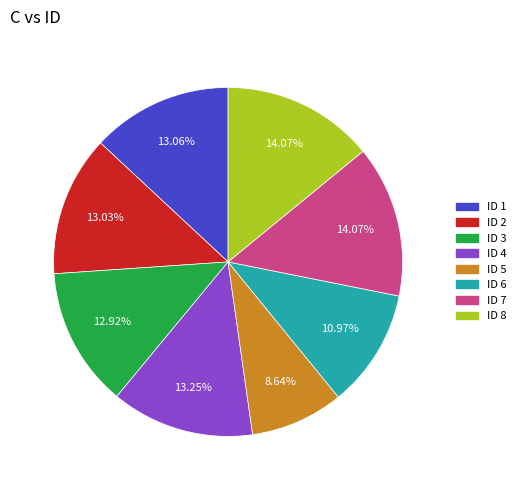

Is there any slice that represents more than half of the pie?

No